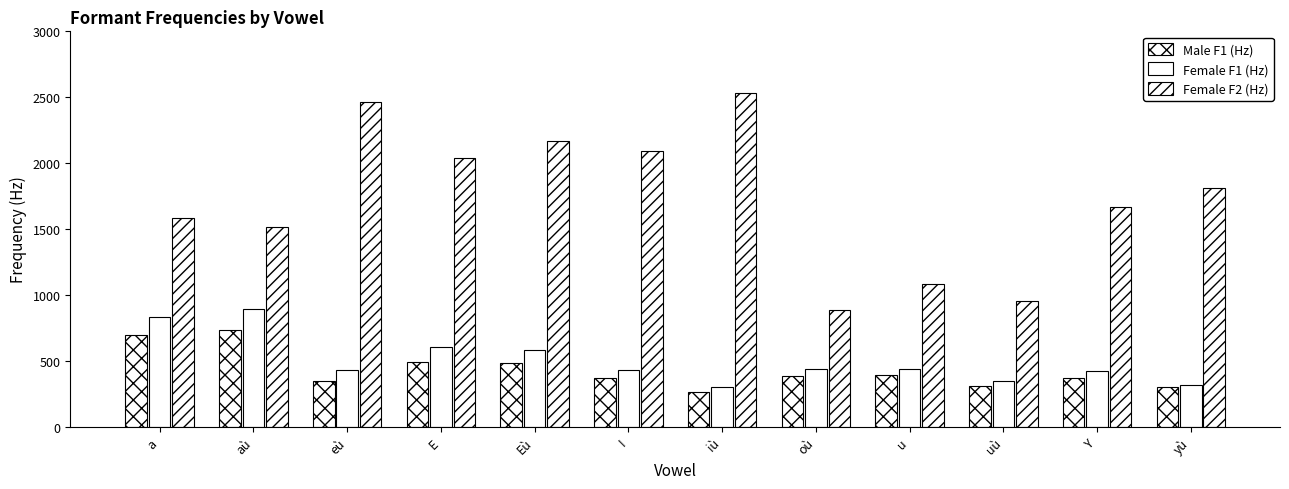

How many data points does each series have?

12